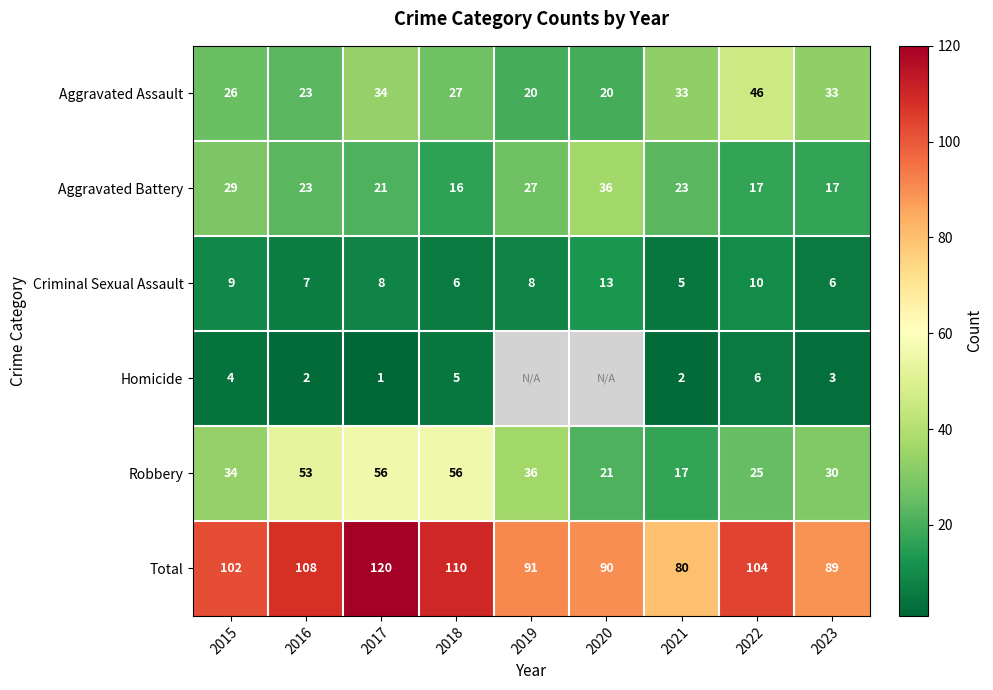

True or false: Criminal Sexual Assault has a value of 2.7 at 2020.

False